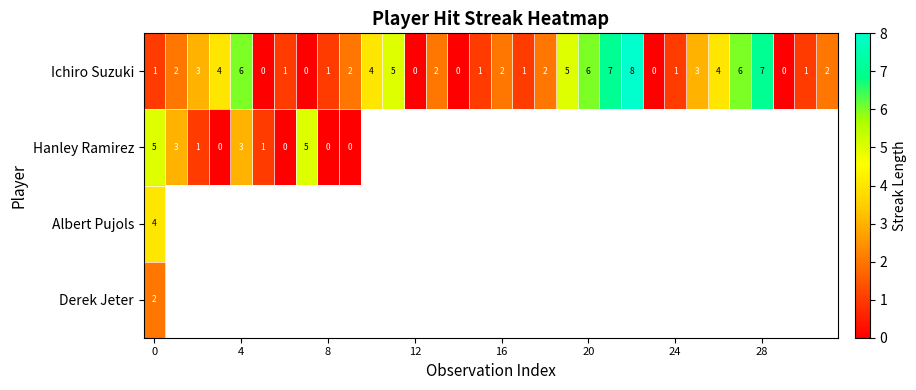

The value of Ichiro Suzuki at 24 is 2. True or false?

False